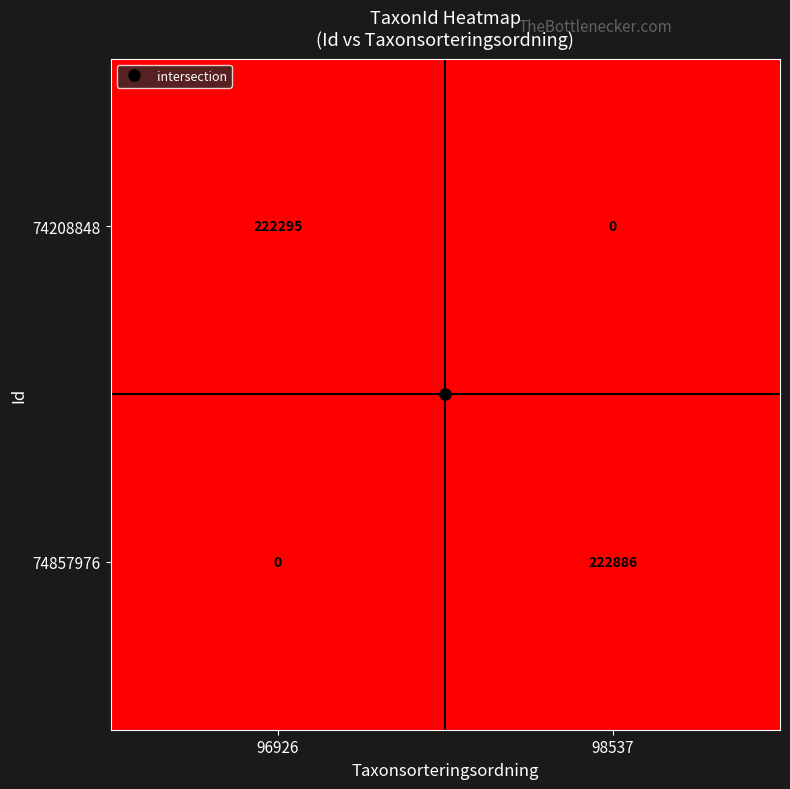

Which category has the lowest value in the 74857976 series?

96926